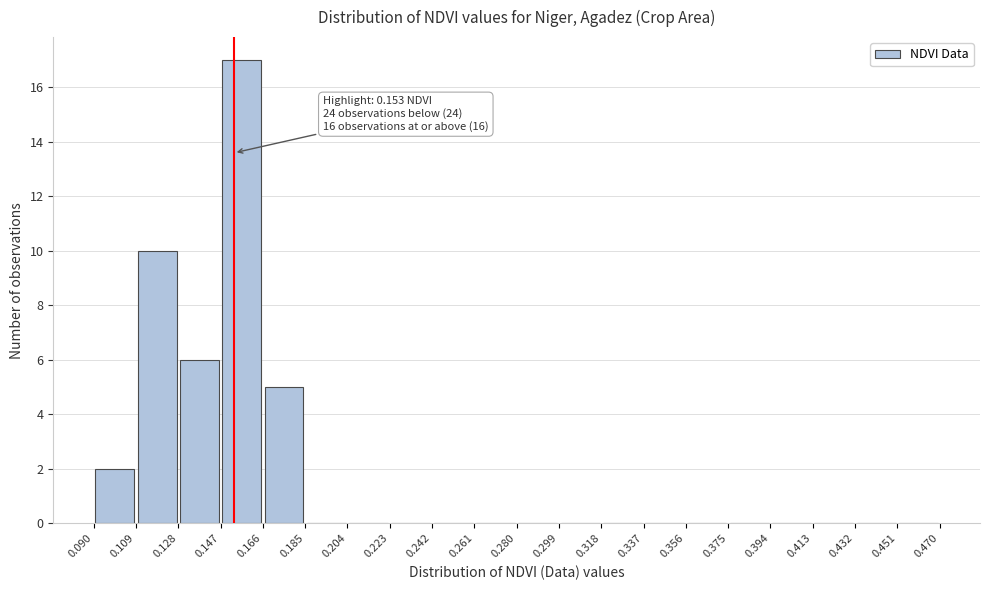

Over which range of the x-axis is the bar tallest?

0.147 to 0.166